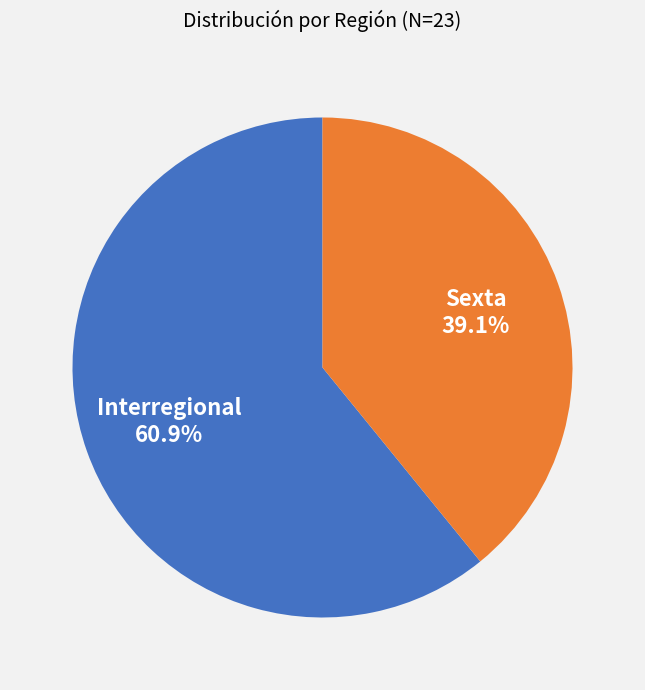

What is the ratio of the value at Interregional to the value at Sexta?

1.6